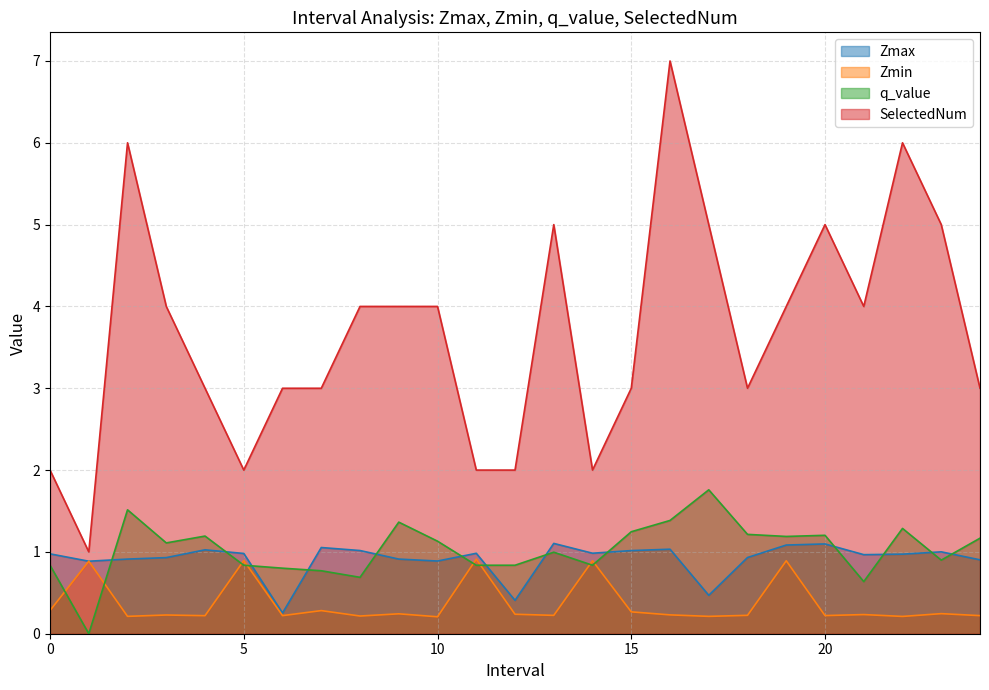

At which category is the sum across all series the highest?

16